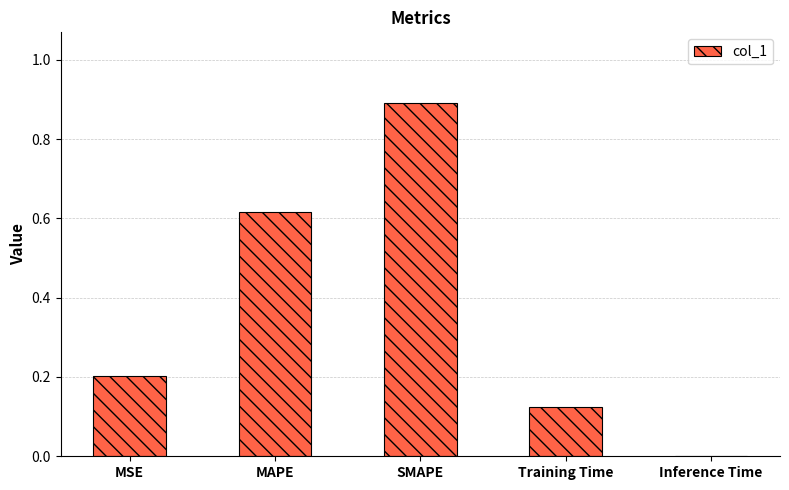

What is the difference between the values at SMAPE and Inference Time?

0.9